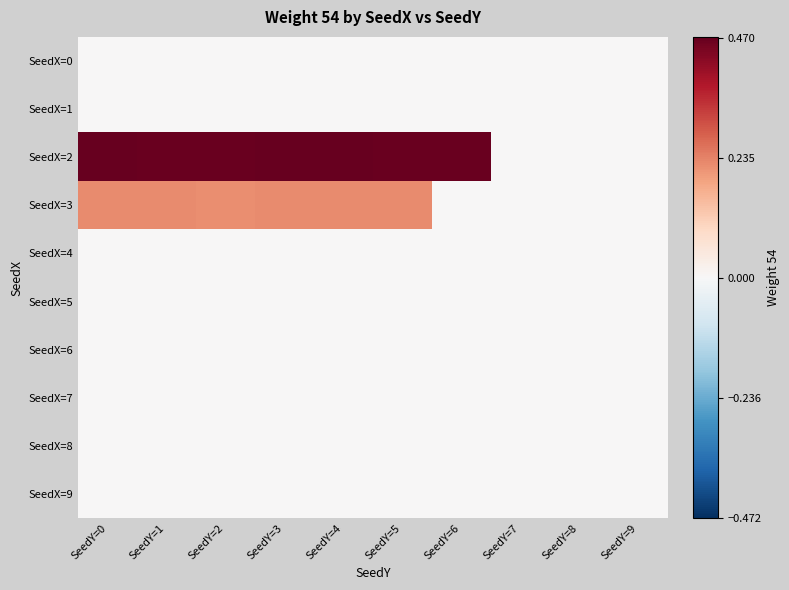

How many data points does each series have?

10